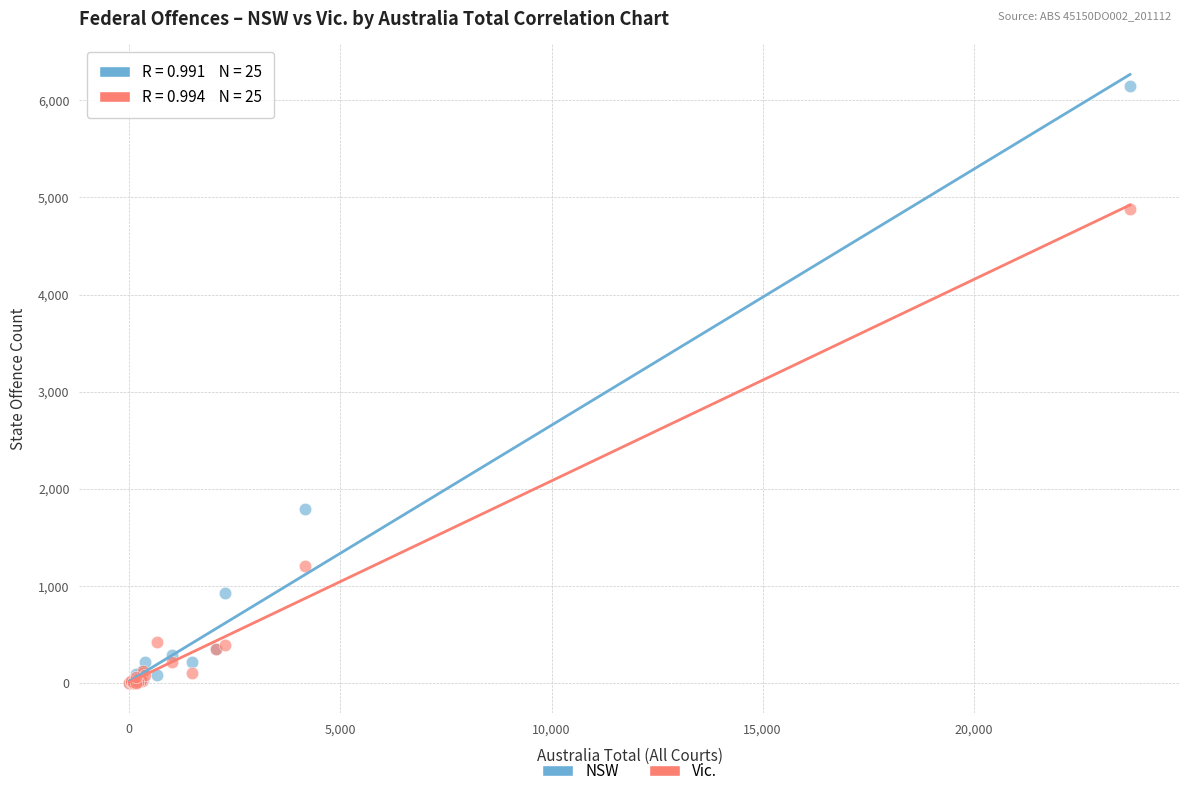

Across all series, what Y value is closest to 3076?

1791